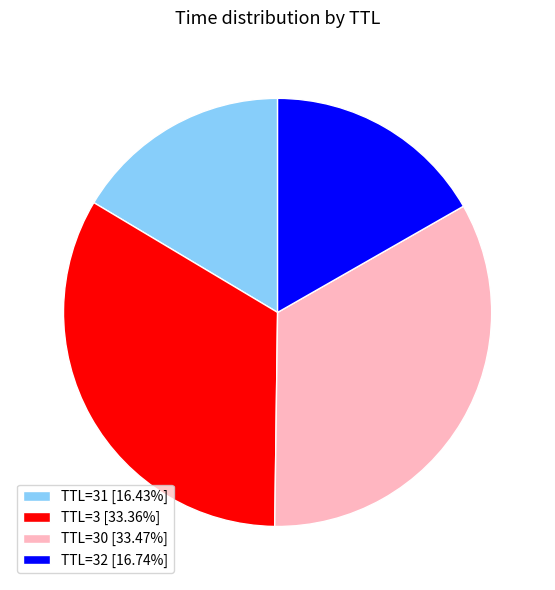

Count the number of slices in the pie.

4